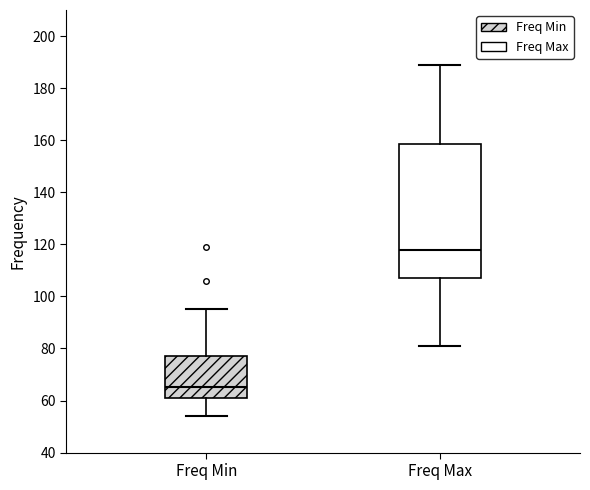

Which box has the highest median line?

Freq Max